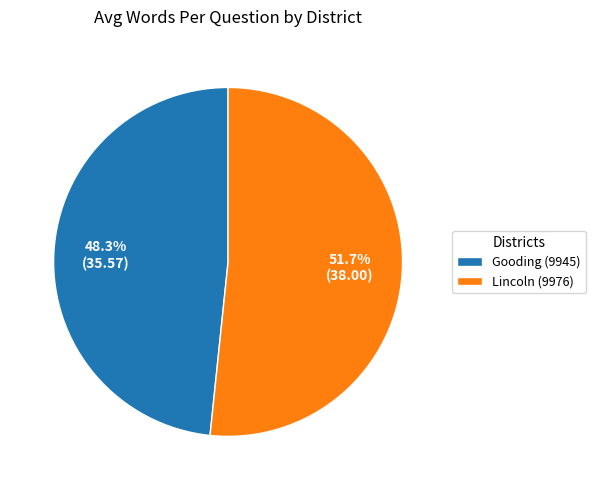

Combined, do Gooding (9945) and Lincoln (9976) account for over 50%?

Yes